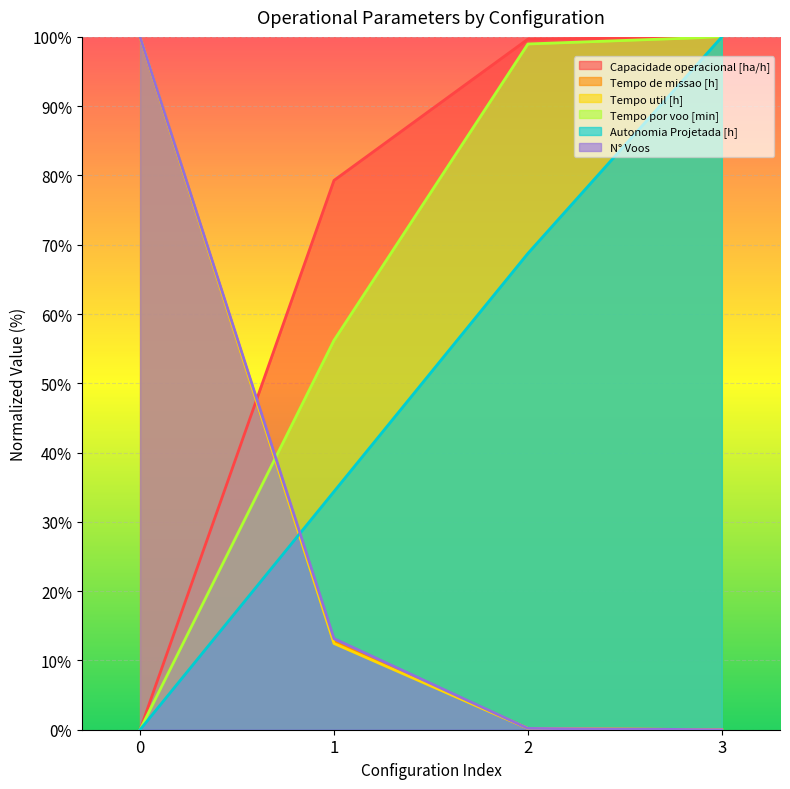

What is the difference between the highest and lowest values at 0?

100.0